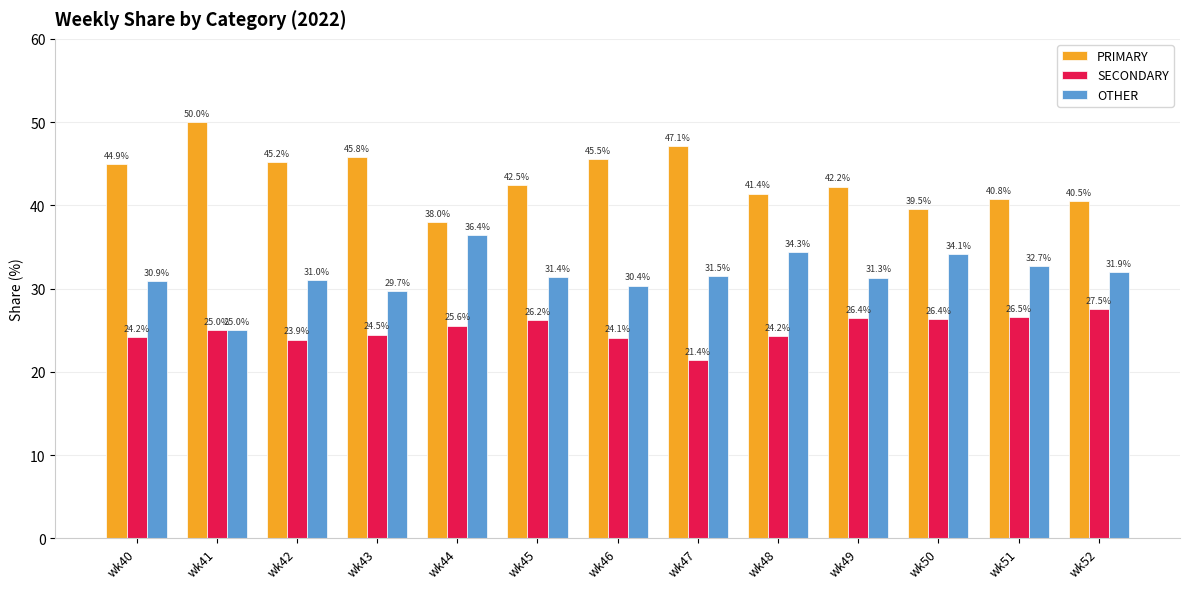

At how many categories does at least one series exceed 48?

1